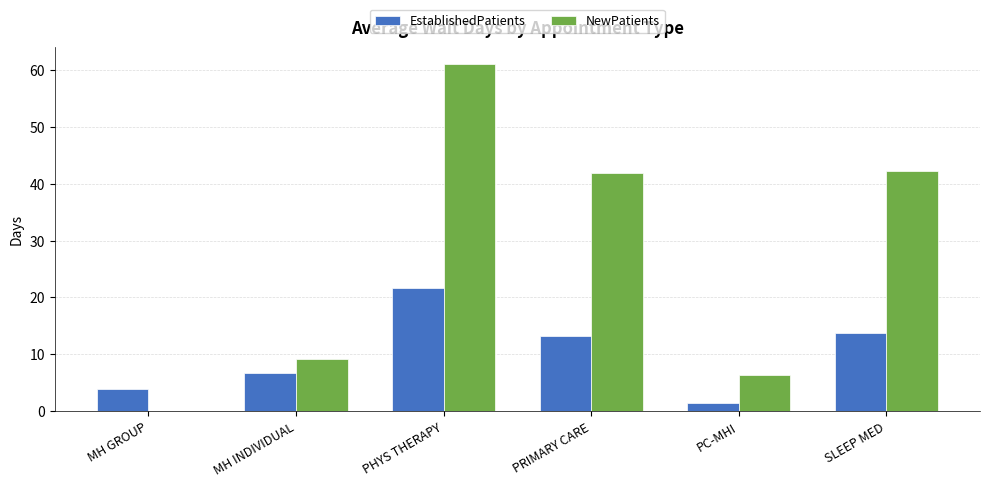

The NewPatients series shows 11.1 at PC-MHI. True or false?

False